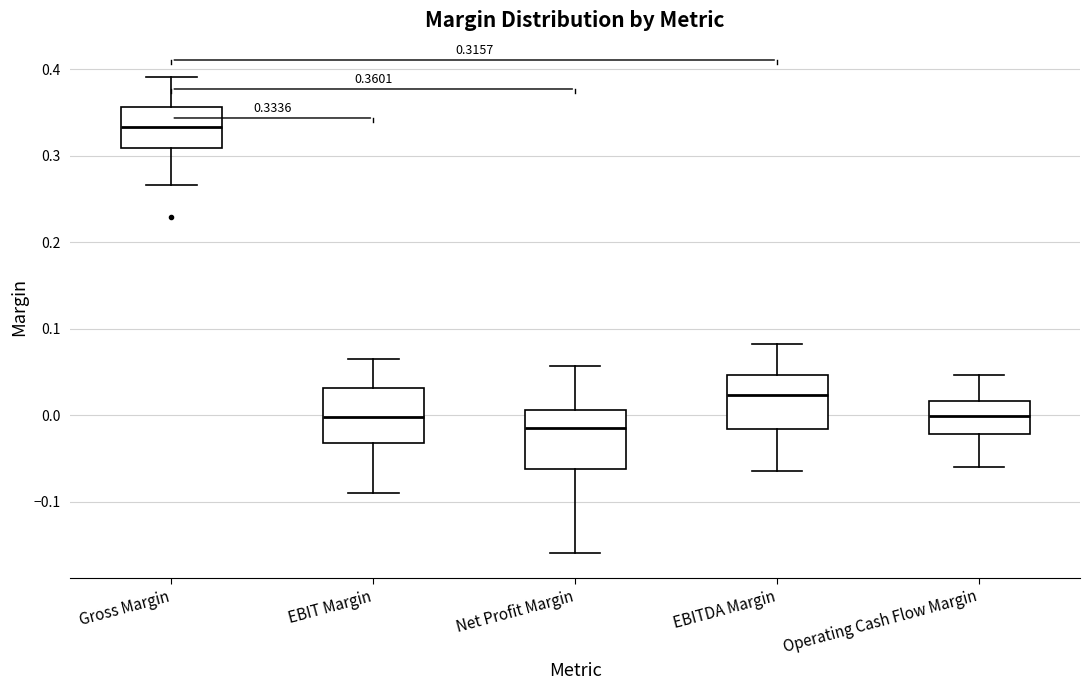

Which box's median line is the highest?

Gross Margin